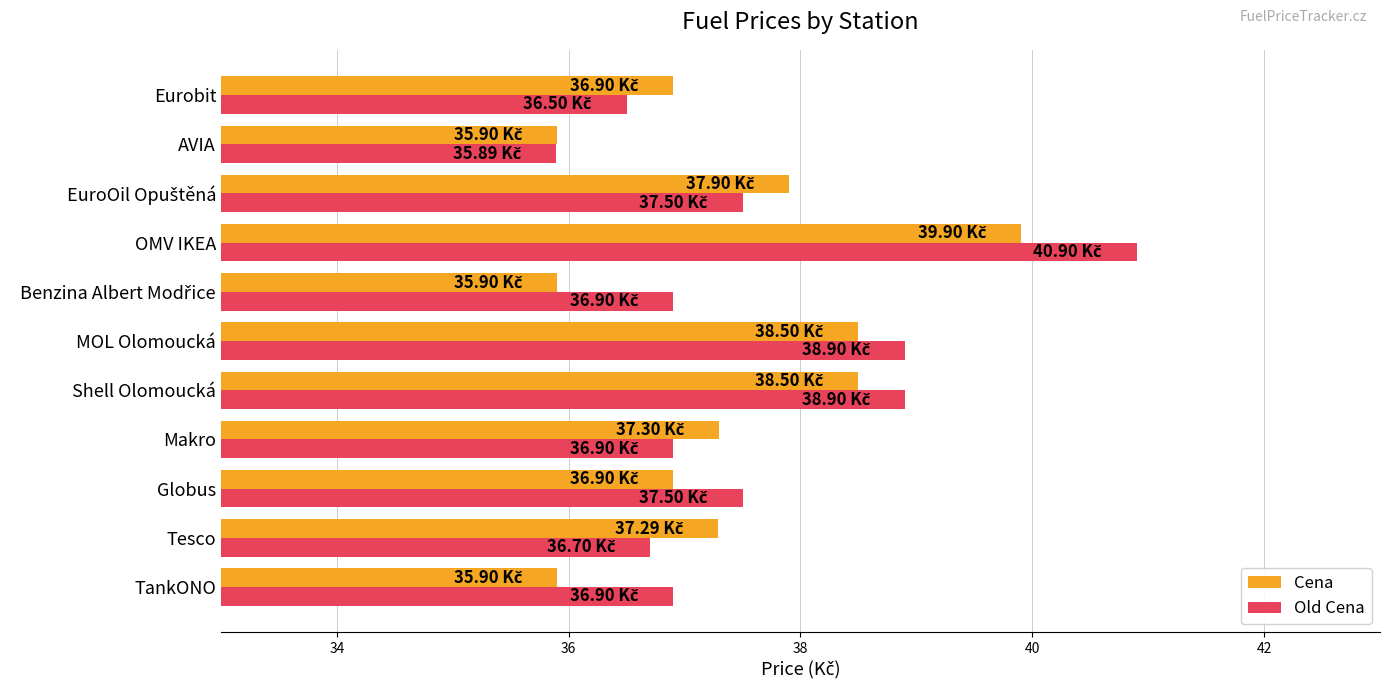

At which category is the sum across all series the highest?

OMV IKEA